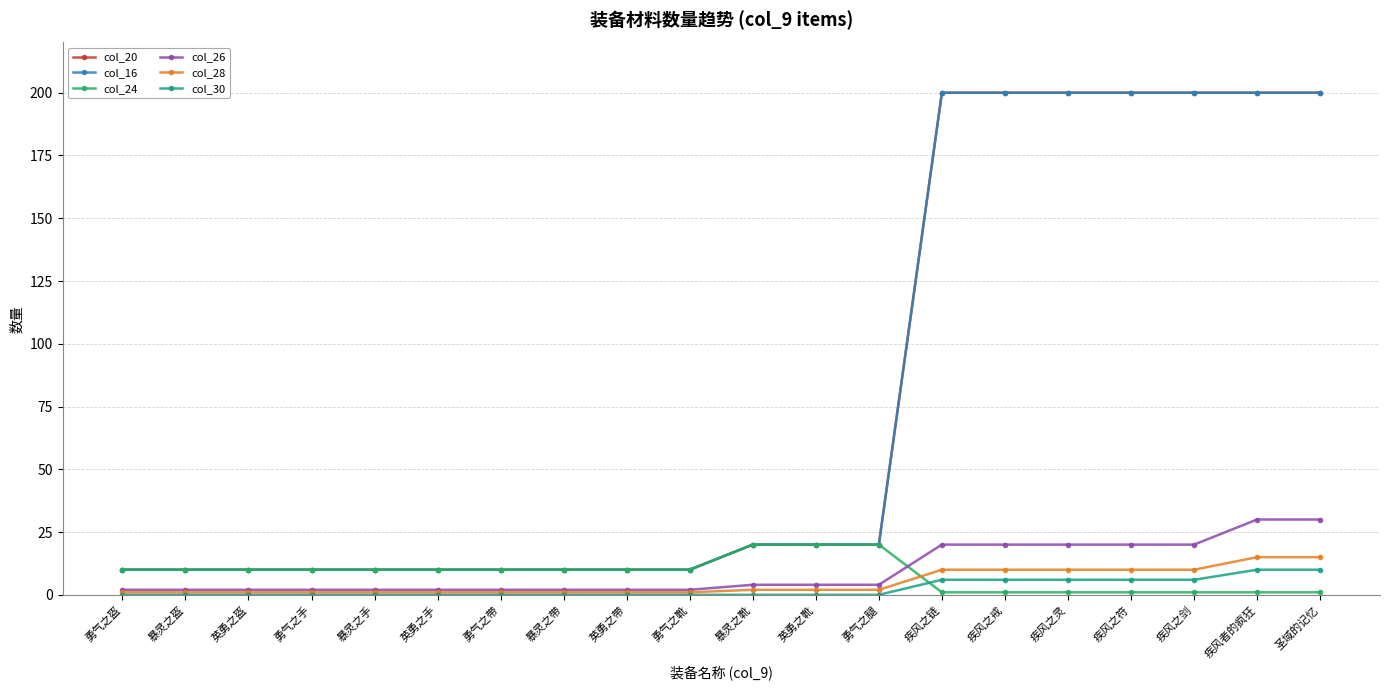

Is this an area chart (filled region under the line)?

No